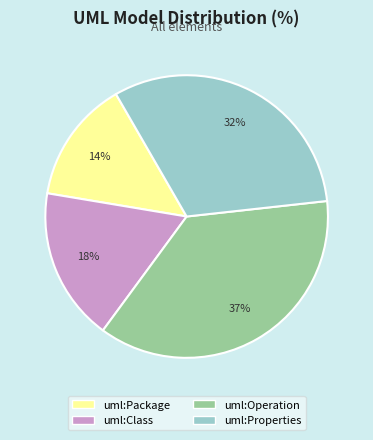

Which category has the smallest portion of the pie?

uml:Package